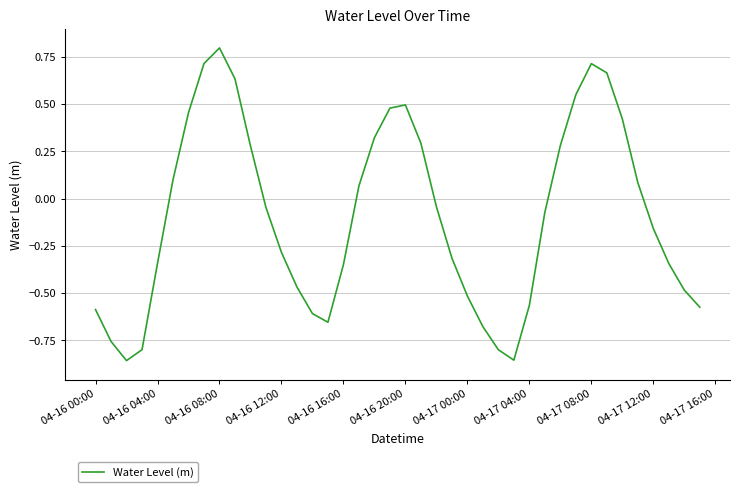

What is the maximum value shown in the chart?

0.8